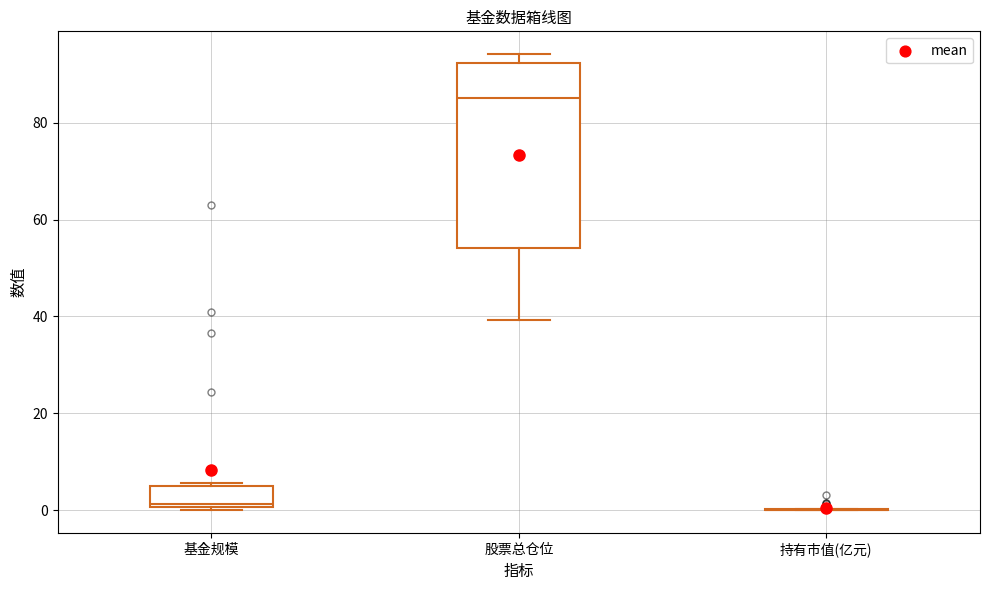

Where does the median line of the box for 股票总仓位 sit on the y-axis? The values are not printed on the chart, so give them approximately, as read against the axis.

86